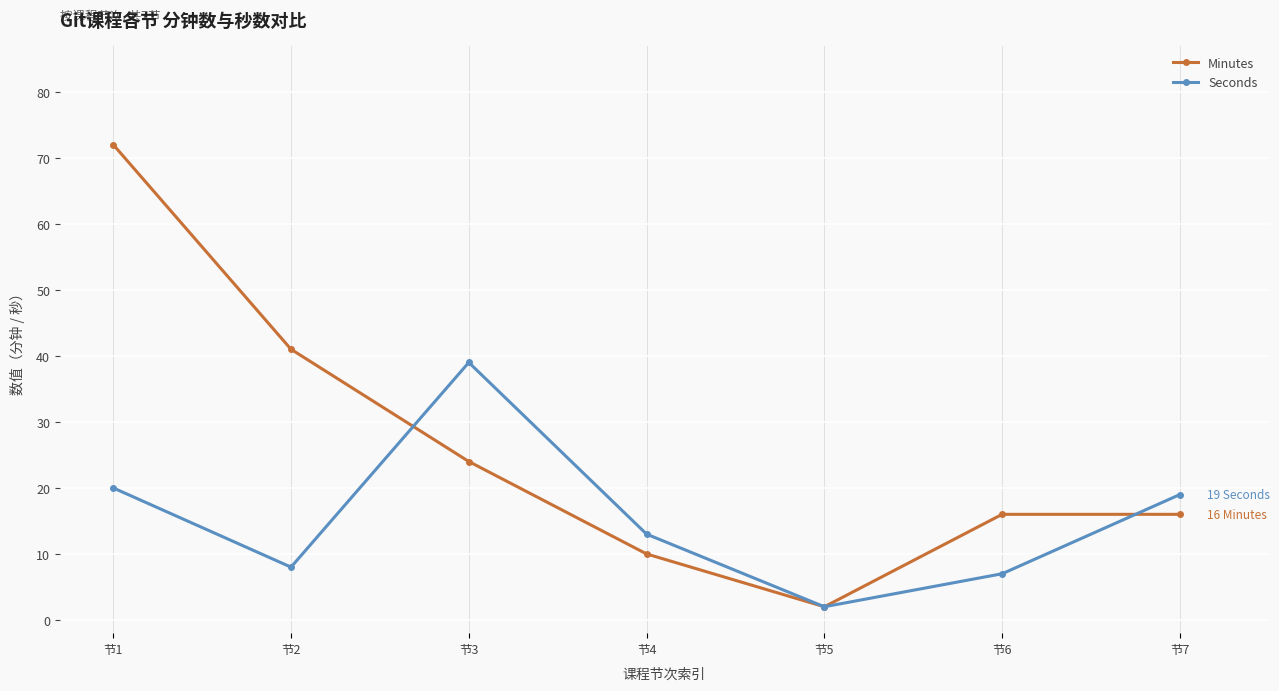

List the labels in order of Seconds value, smallest first.

节5, 节6, 节2, 节4, 节7, 节1, 节3